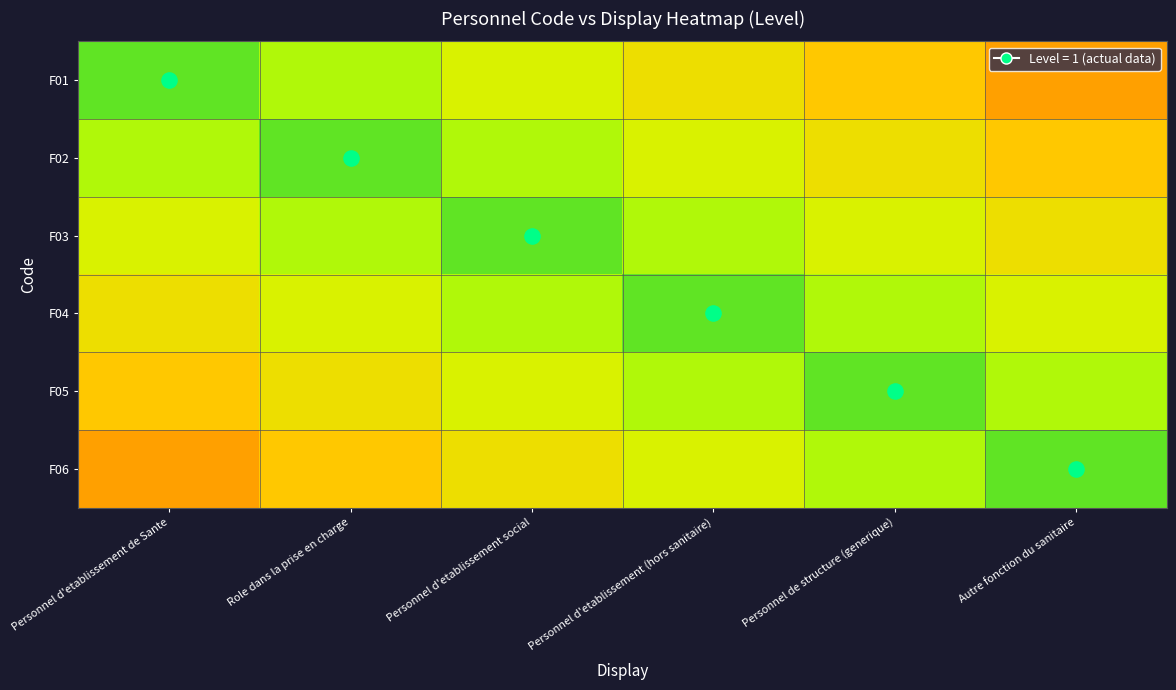

How many distinct data groups are displayed?

6